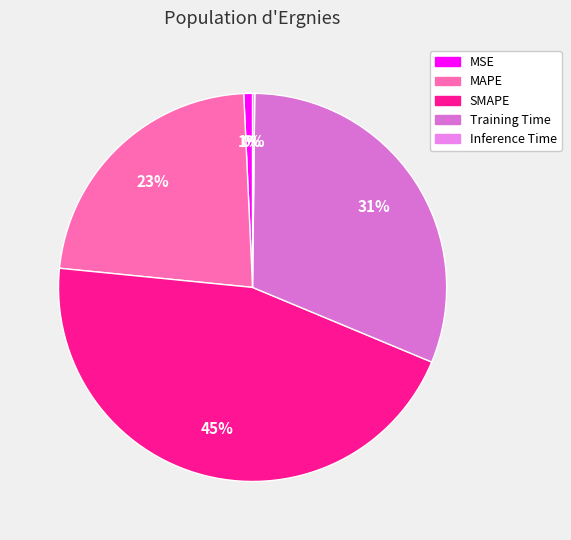

True or false: Inference Time accounts for 1% of the total.

False